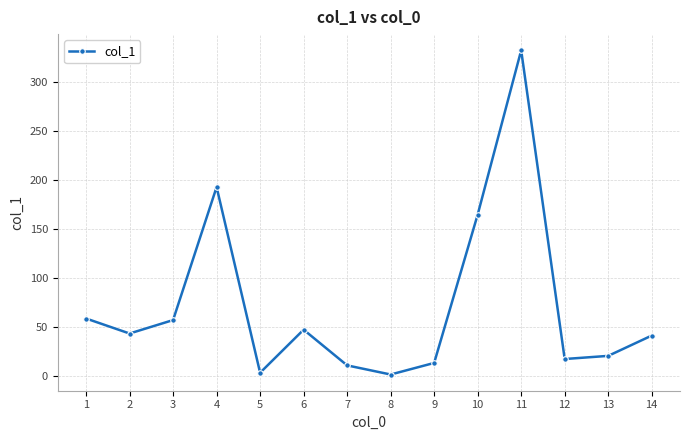

Where is the first local maximum?

4